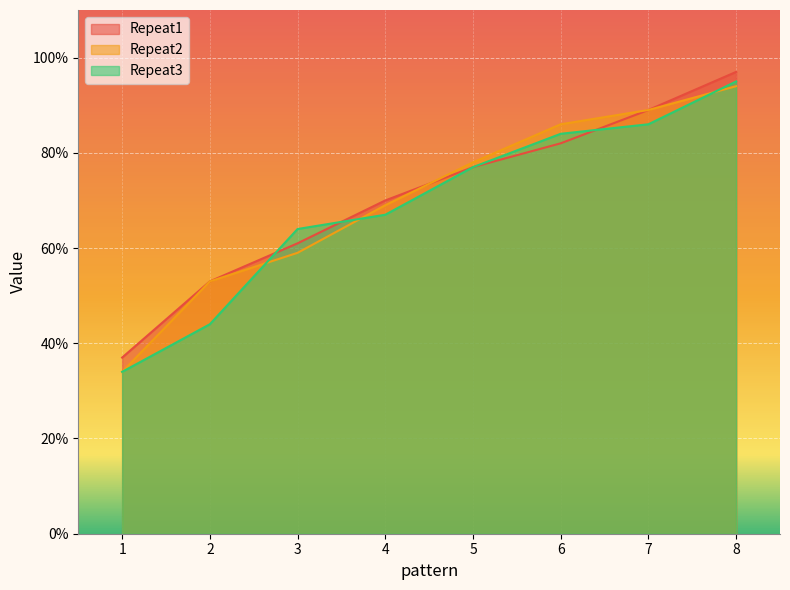

Which series changed the most between 6 and 7?

Repeat1